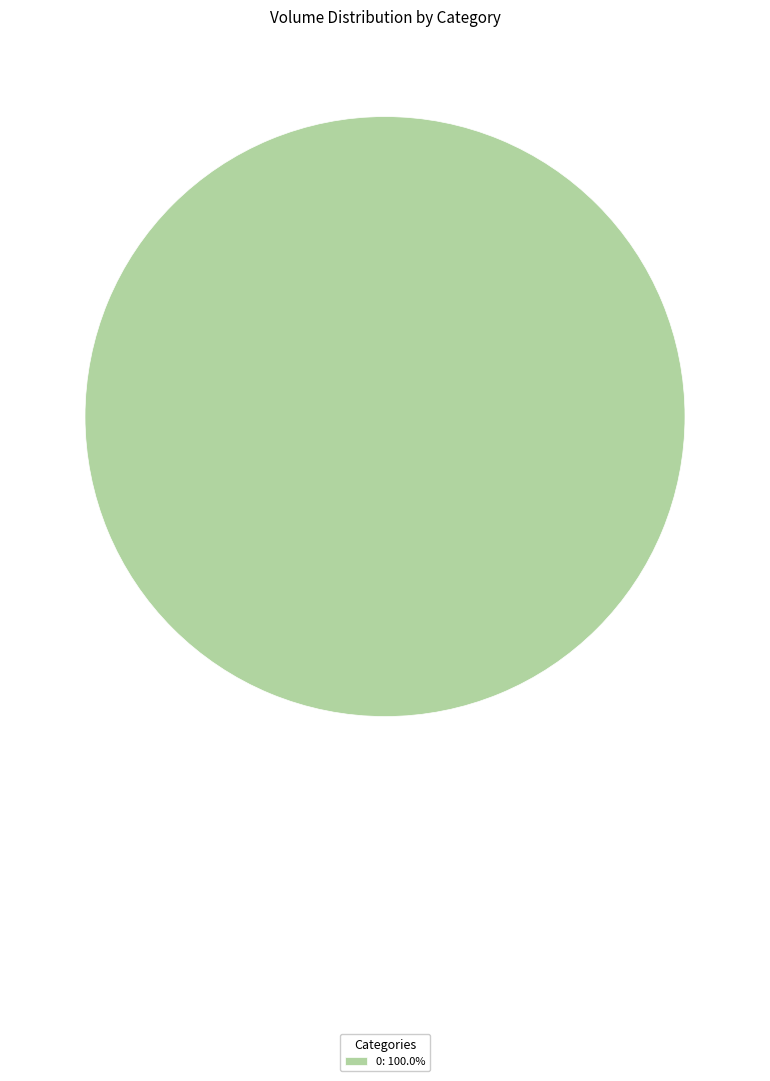

Does any single category account for the majority?

Yes